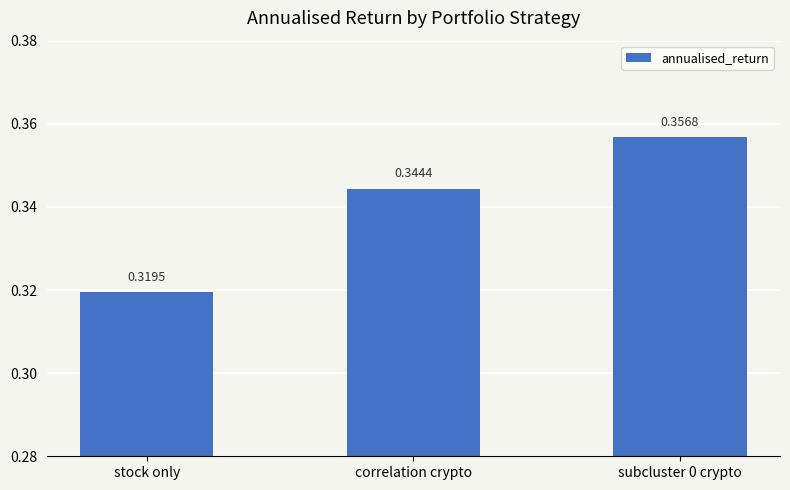

What is the sum of all values?

1.0